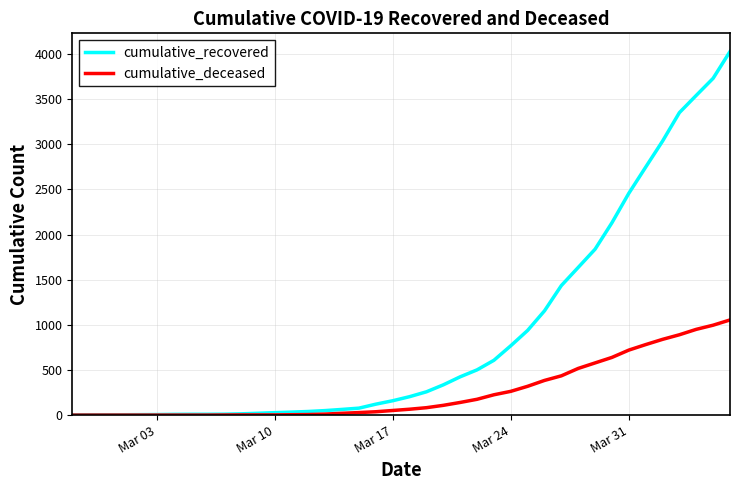

Which series has the largest total across all categories?

cumulative_recovered